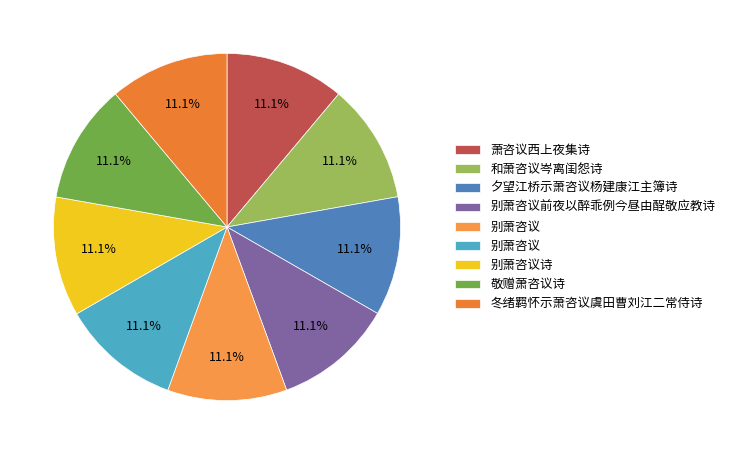

How many slices are in this pie chart?

9